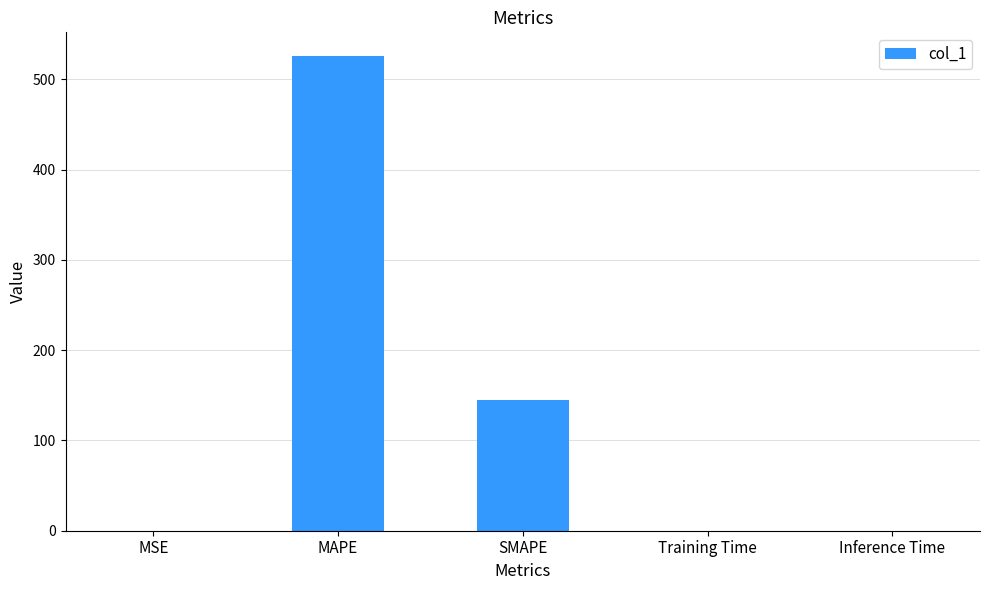

The chart shows a value of 787.9 at MAPE. True or false?

False